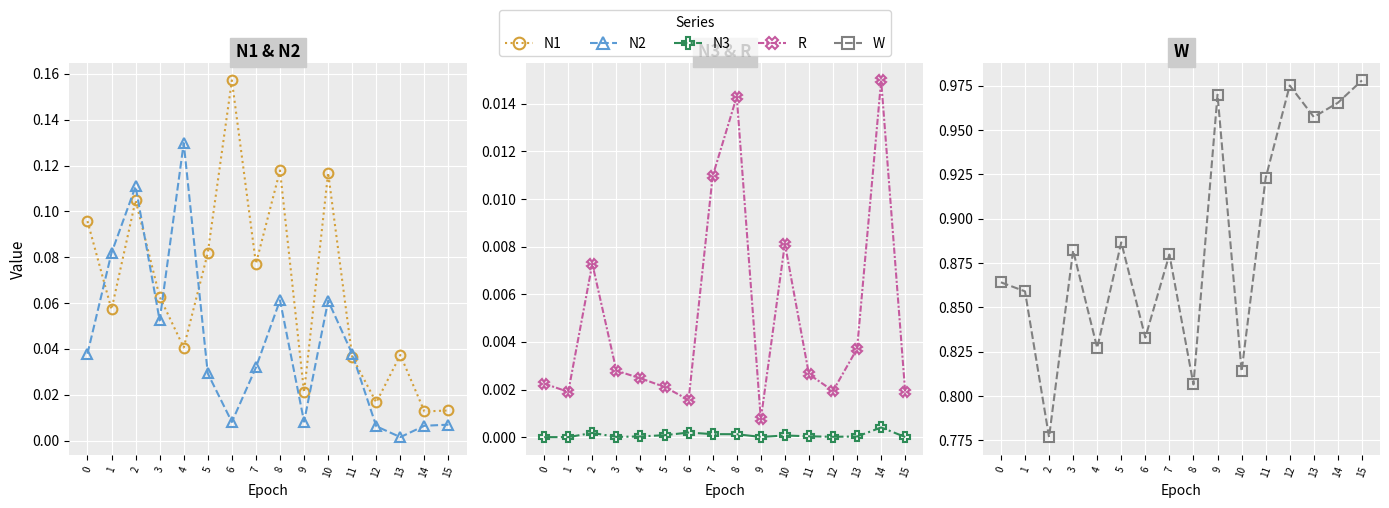

True or false: N2 has more than 2 interior local peaks.

True